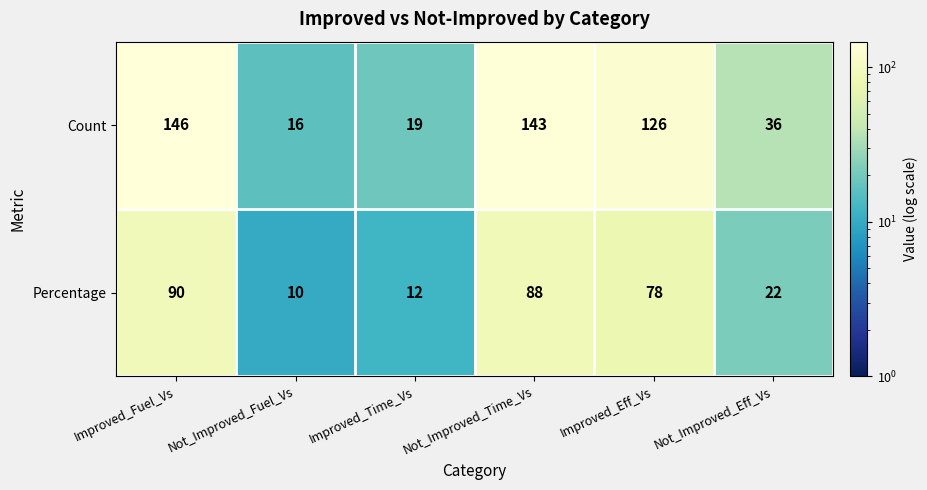

At which category is the sum across all series the highest?

Improved_Fuel_Vs